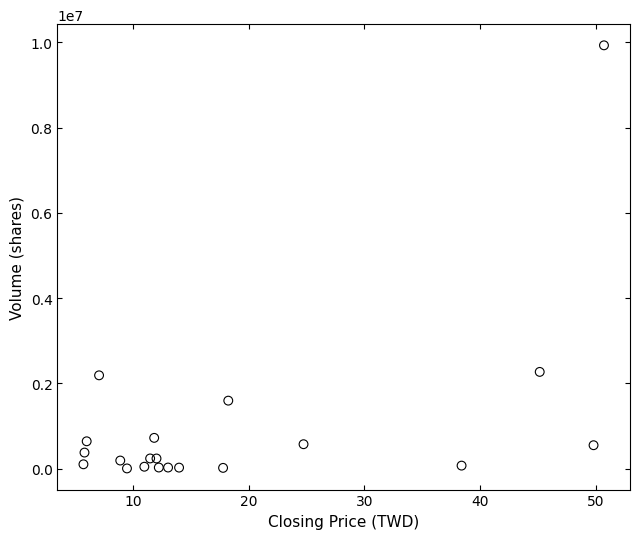

What is the range of Y values (max minus min)?

9926805